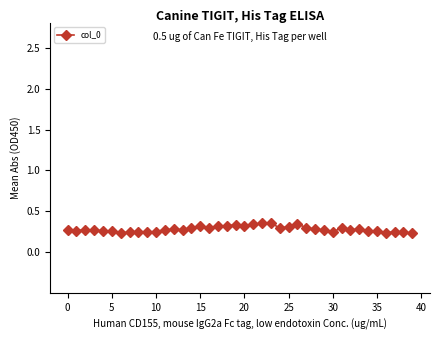

True or false: the data has more than 1 interior local peaks.

True